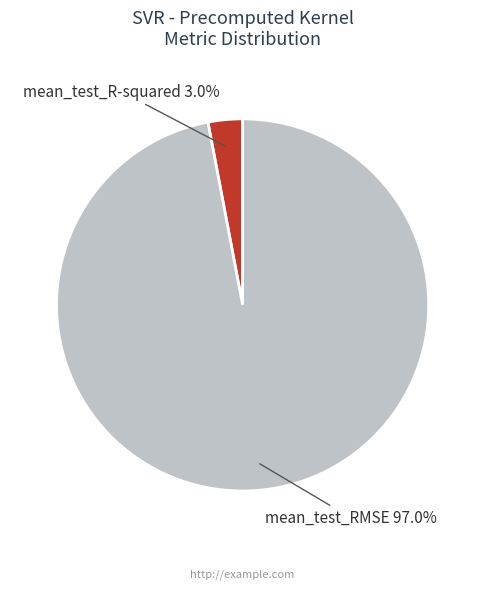

To the nearest percent, what is the difference between the mean_test_RMSE and mean_test_R-squared slice percentages?

94%